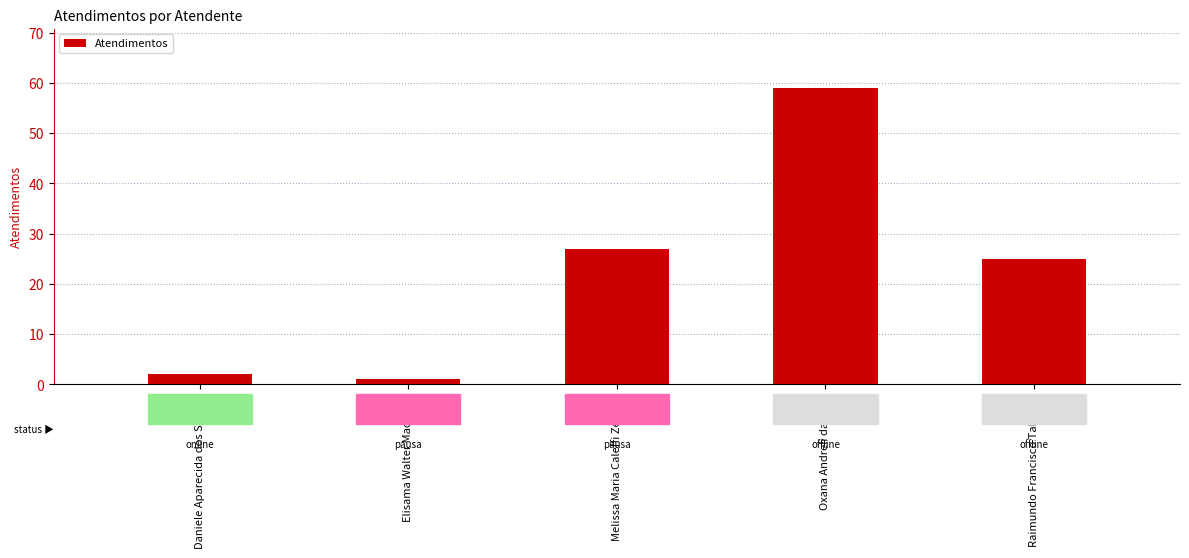

What is the label of the 4th bar from the right?

Elisama Walter Machado